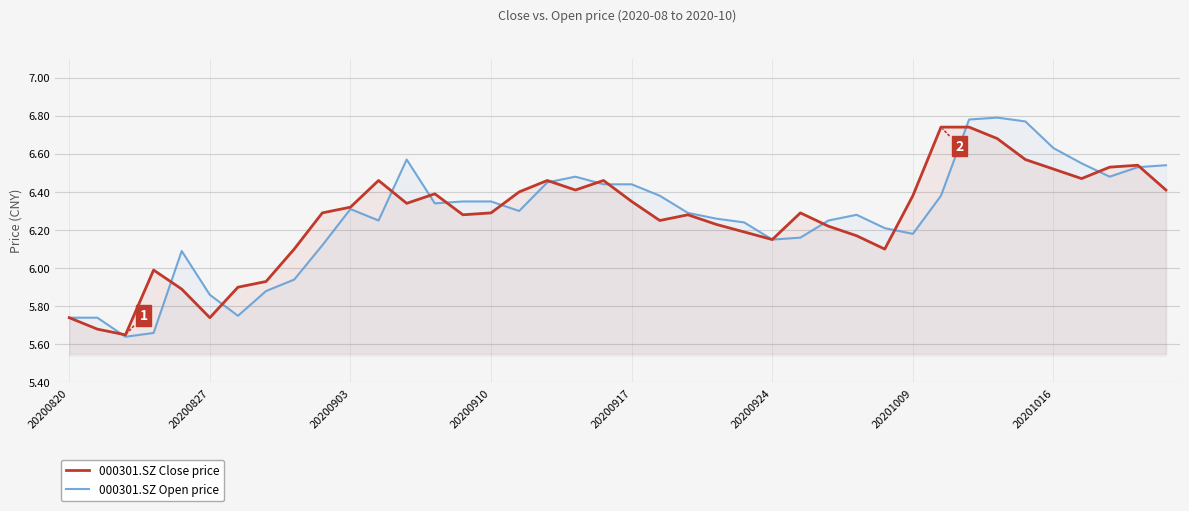

At 20201009, list the series in order from largest to smallest.

000301.SZ Close price, 000301.SZ Open price